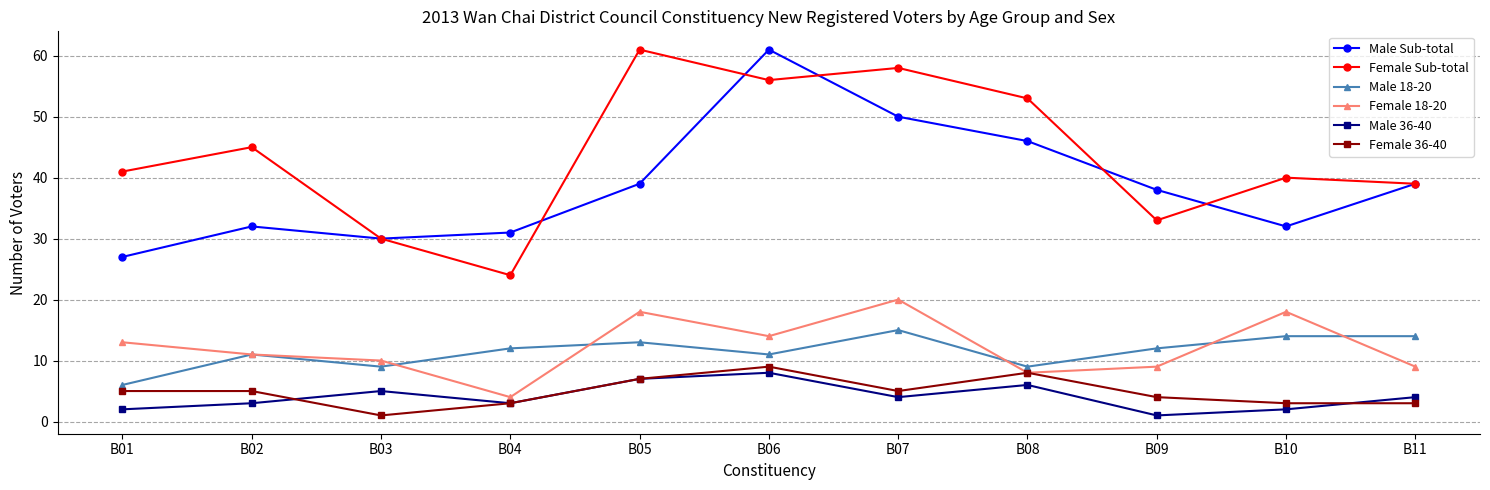

What is the value of the Female 18-20 point at the 6th from the left?

14